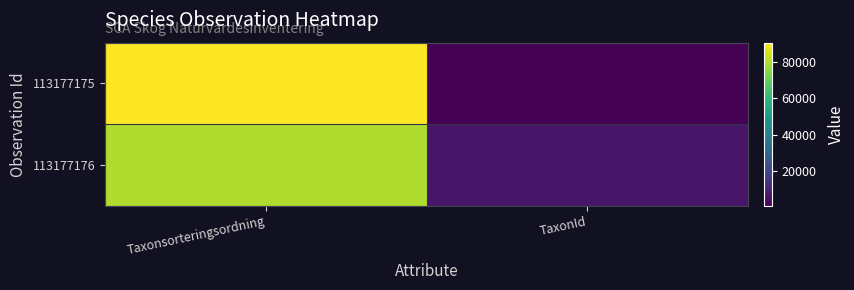

How many categories are shown in the chart?

2